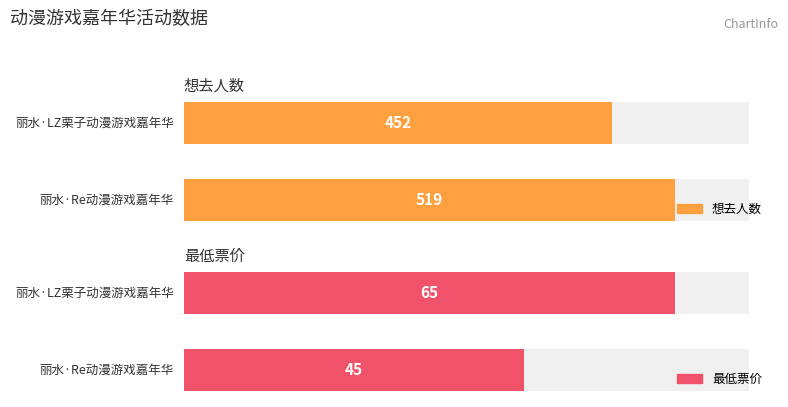

What is the difference between the maximum and minimum values in the 最低票价 series?

20